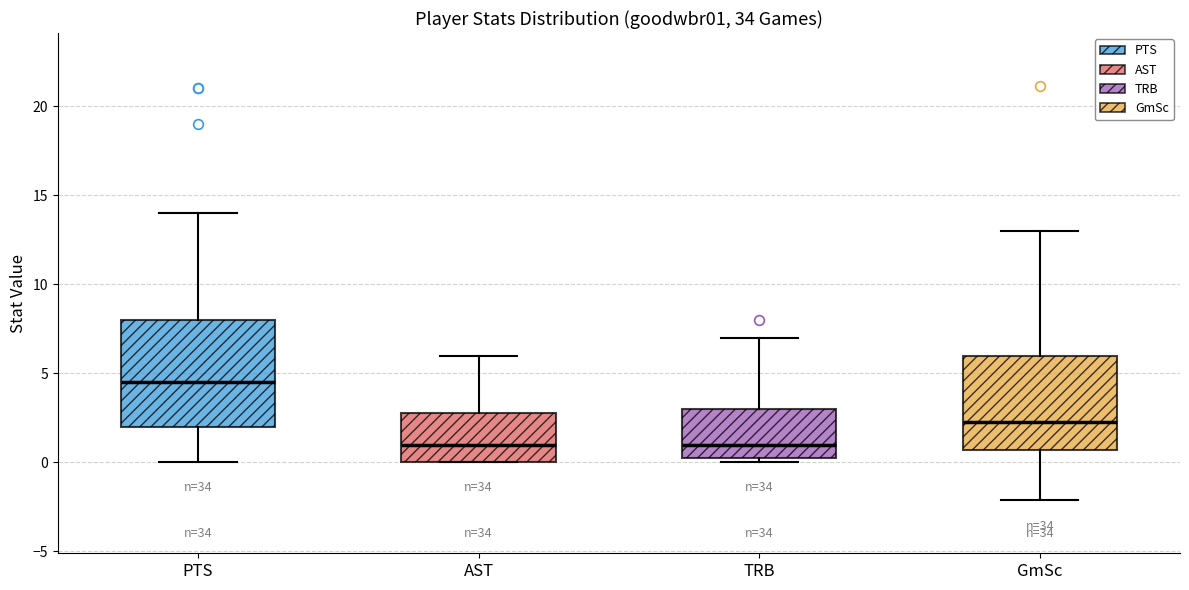

Which box has the highest median line?

PTS